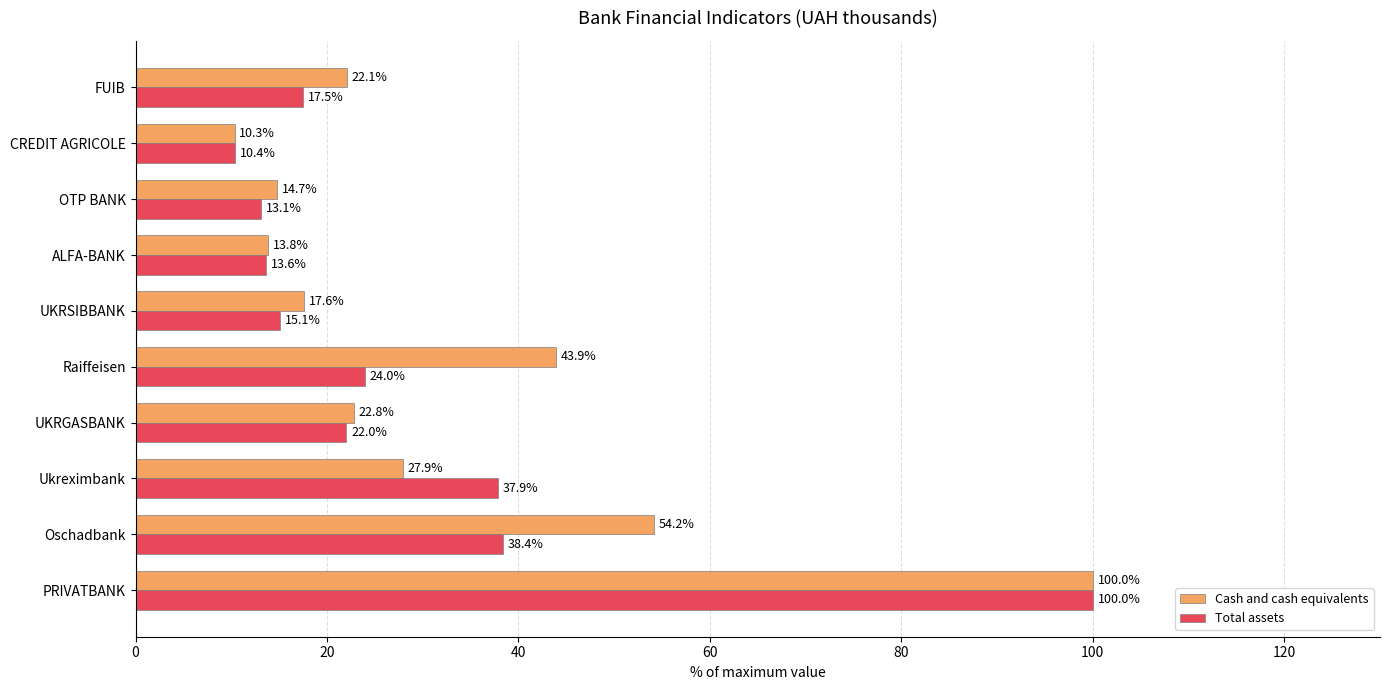

Which series has the largest range (max minus min)?

Cash and cash equivalents